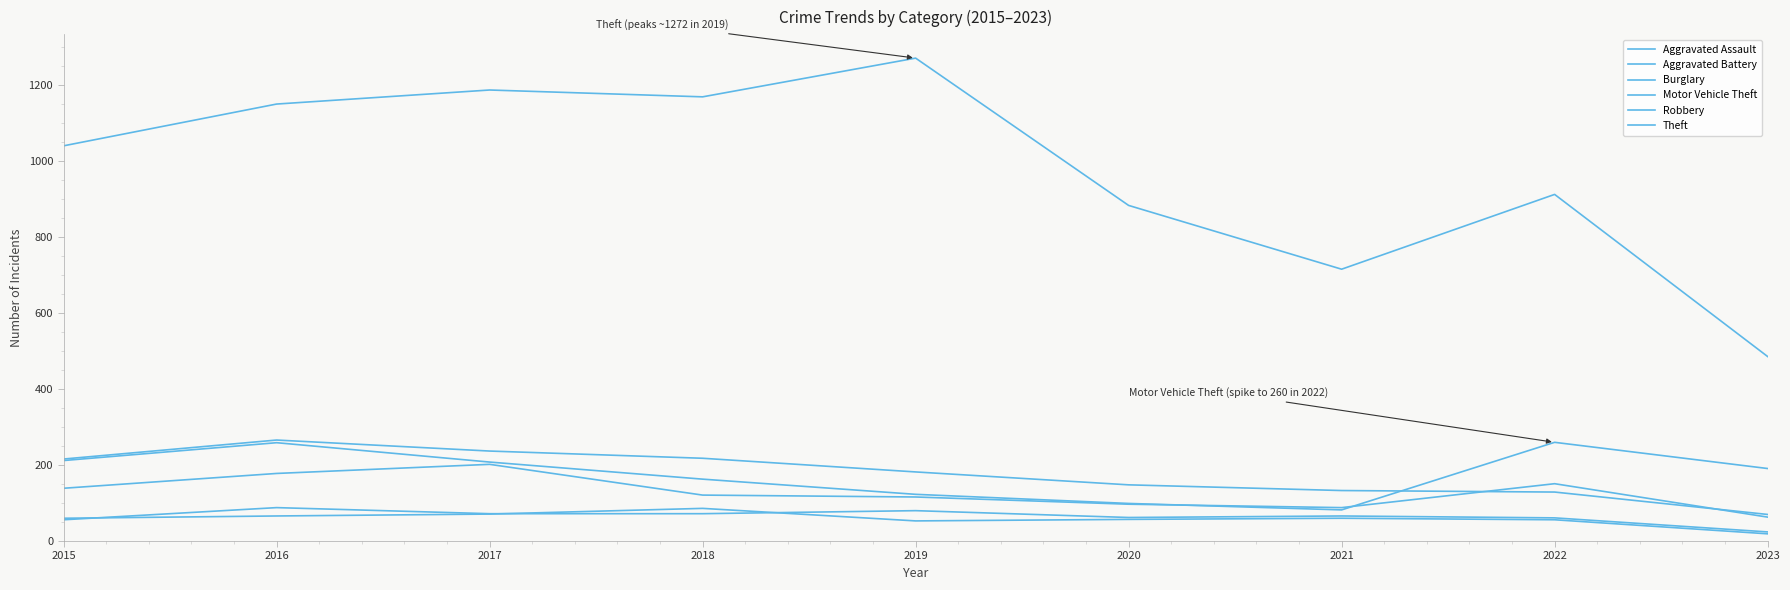

Does the chart display data point markers on the line(s)?

No